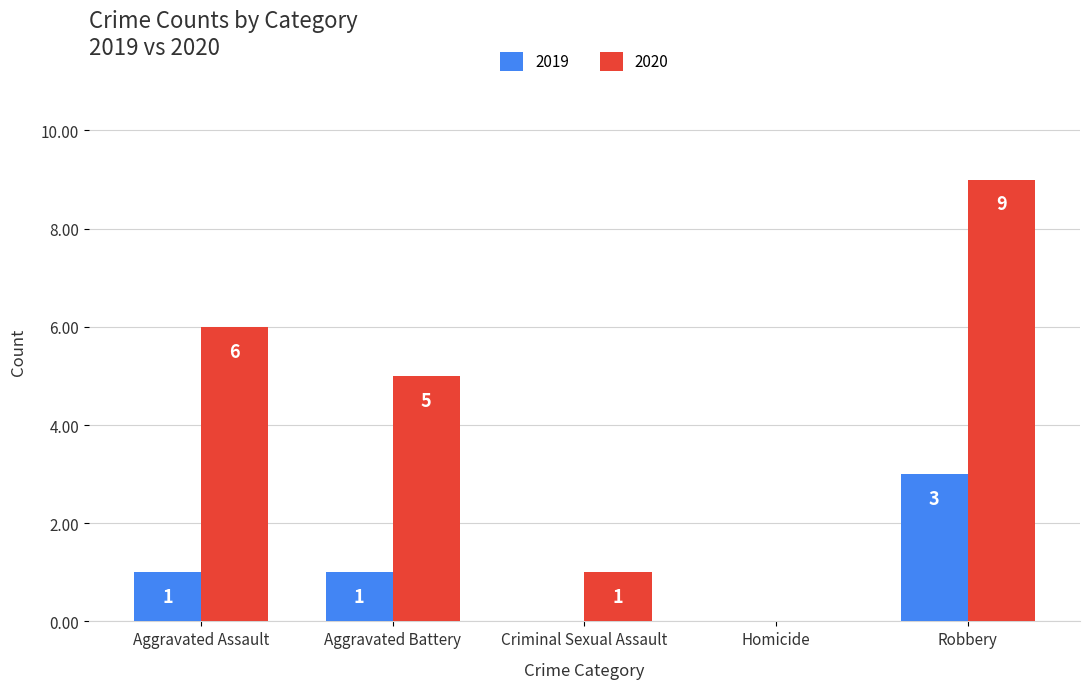

What is the approximate value of 2020 at Aggravated Battery?

5